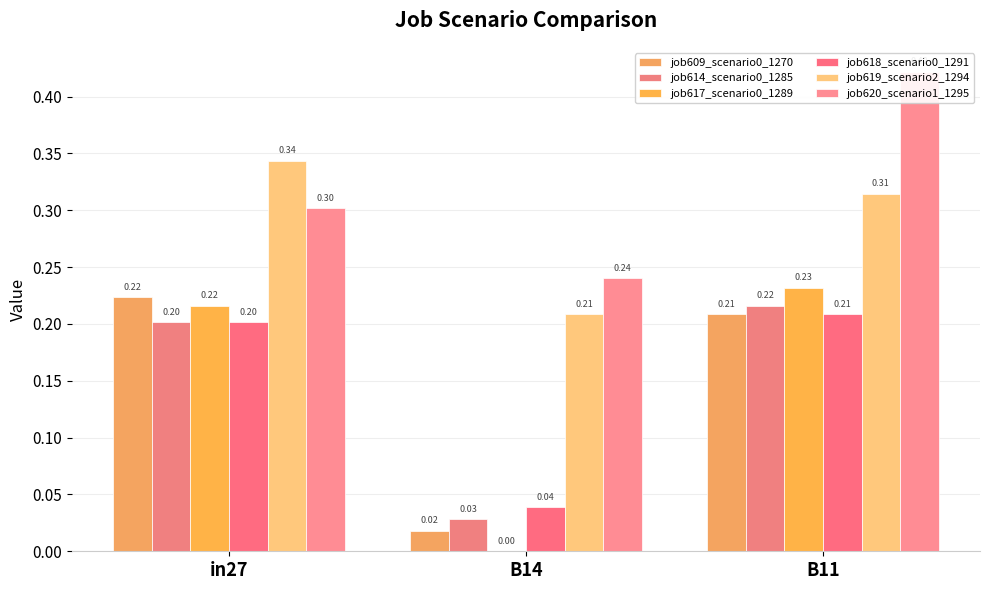

What is the sum of all job614_scenario0_1285 values?

0.4